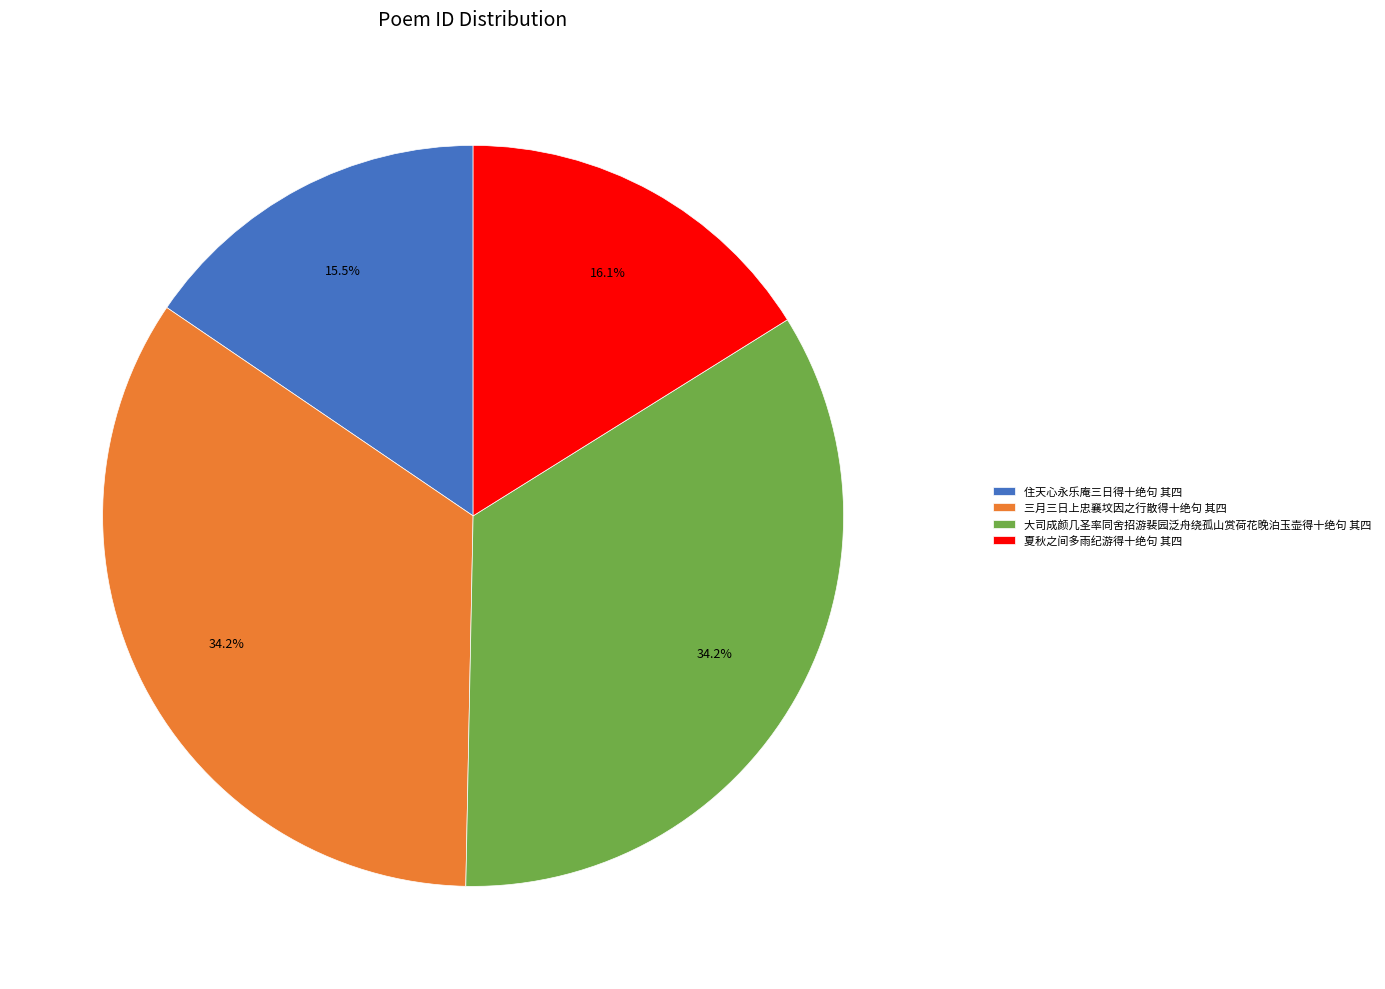

Which slice is the smallest?

住天心永乐庵三日得十绝句 其四